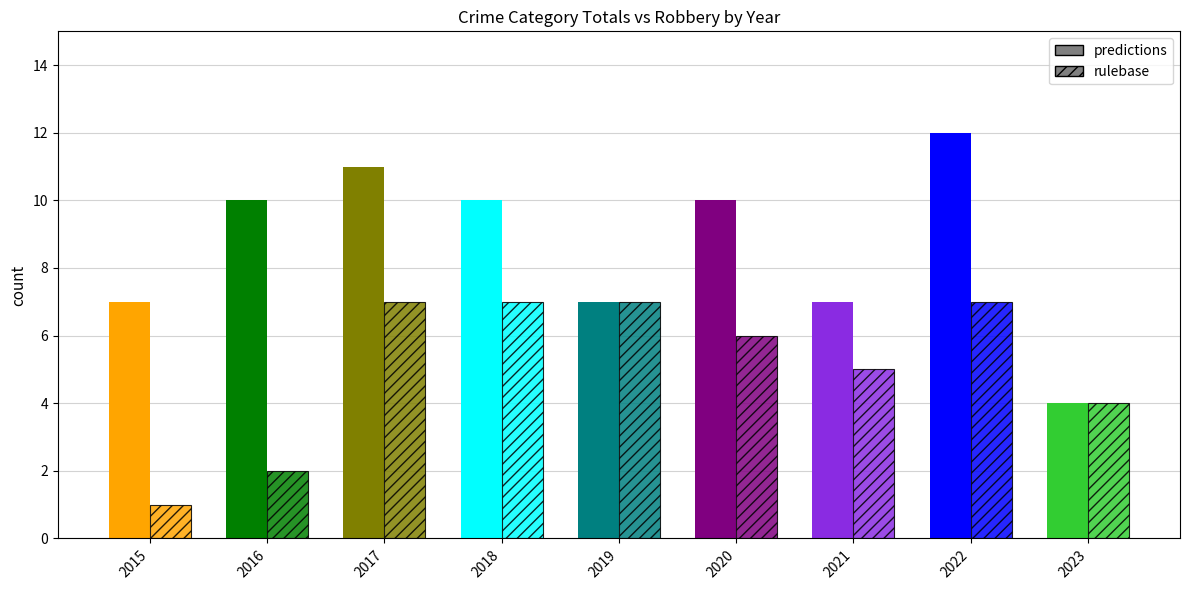

Count the number of categories in the chart.

9